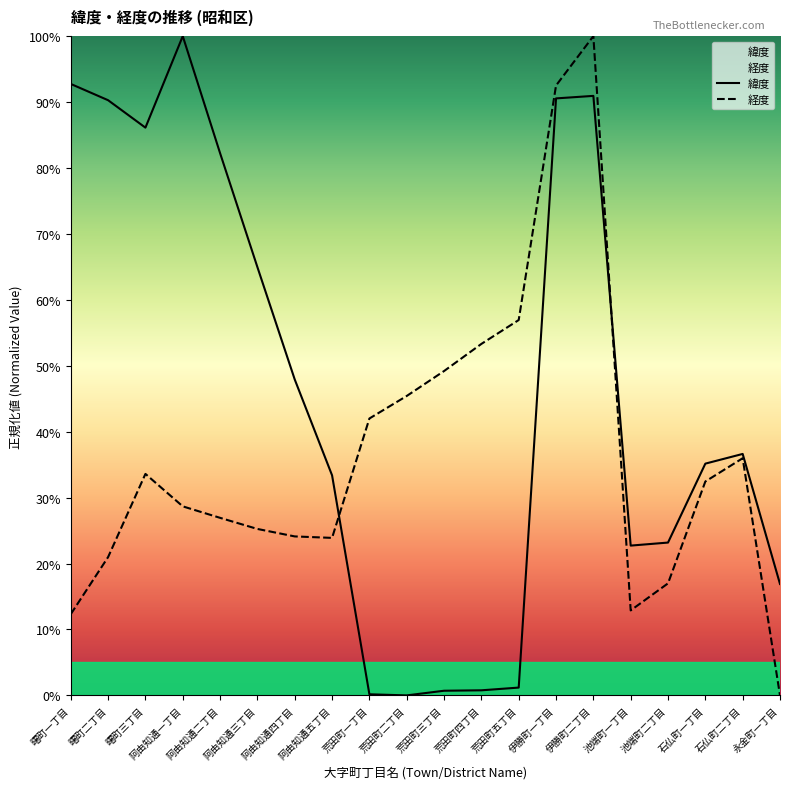

What is the spread (max minus min) of values at 阿由知通四丁目?

0.2